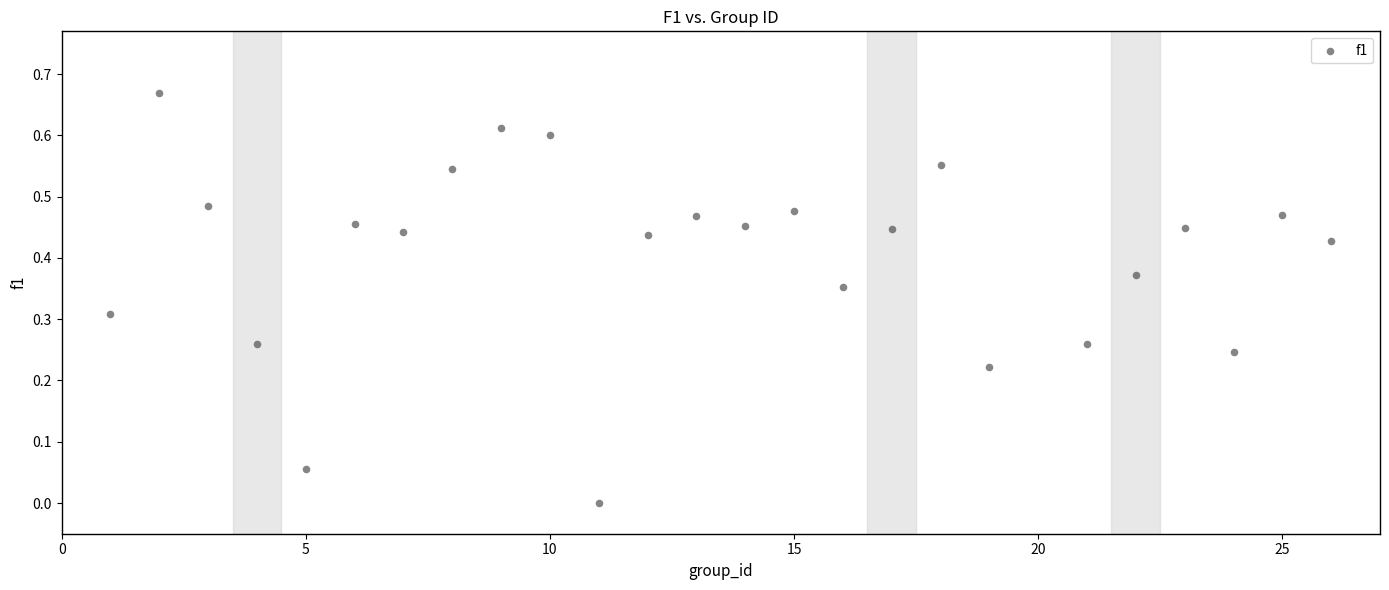

What is the range of X values (max minus min)?

25.0